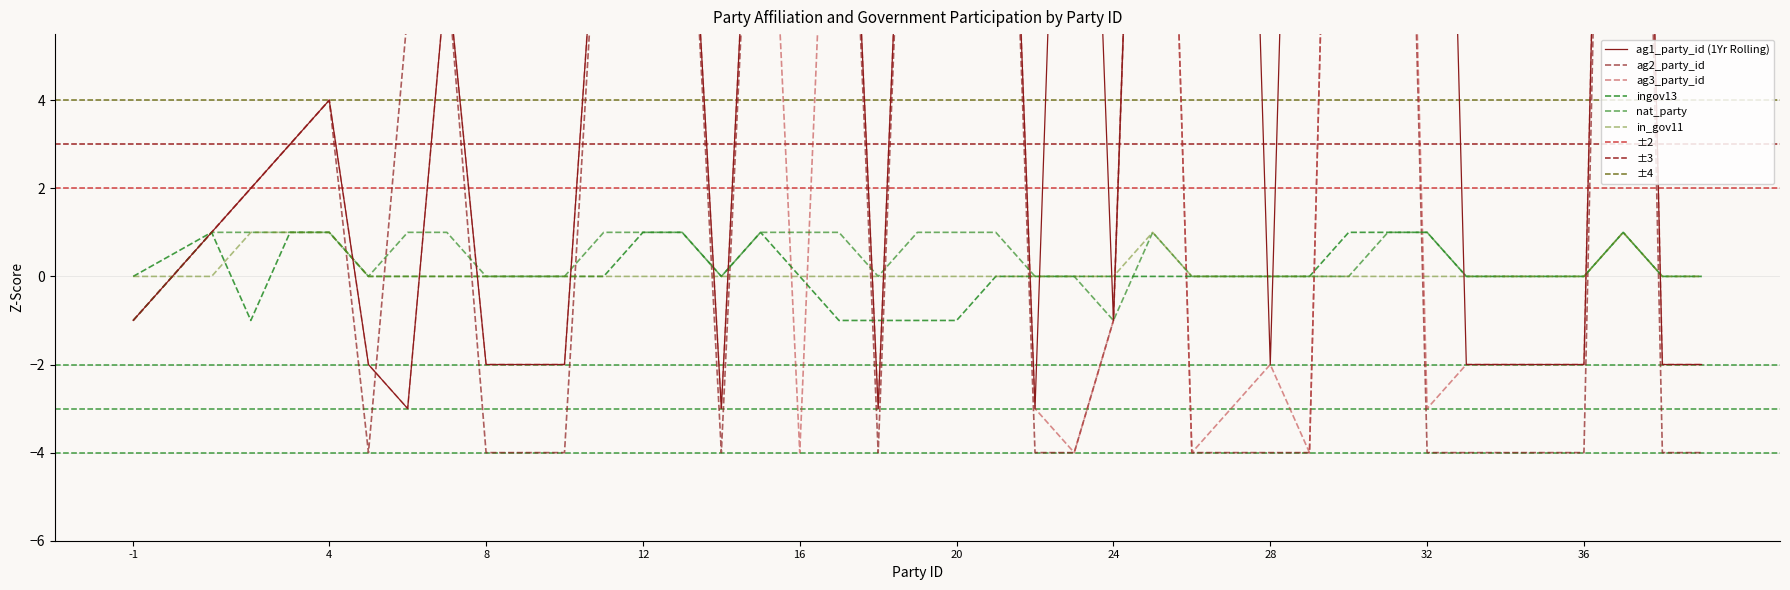

Which series has the largest range (max minus min)?

ag2_party_id